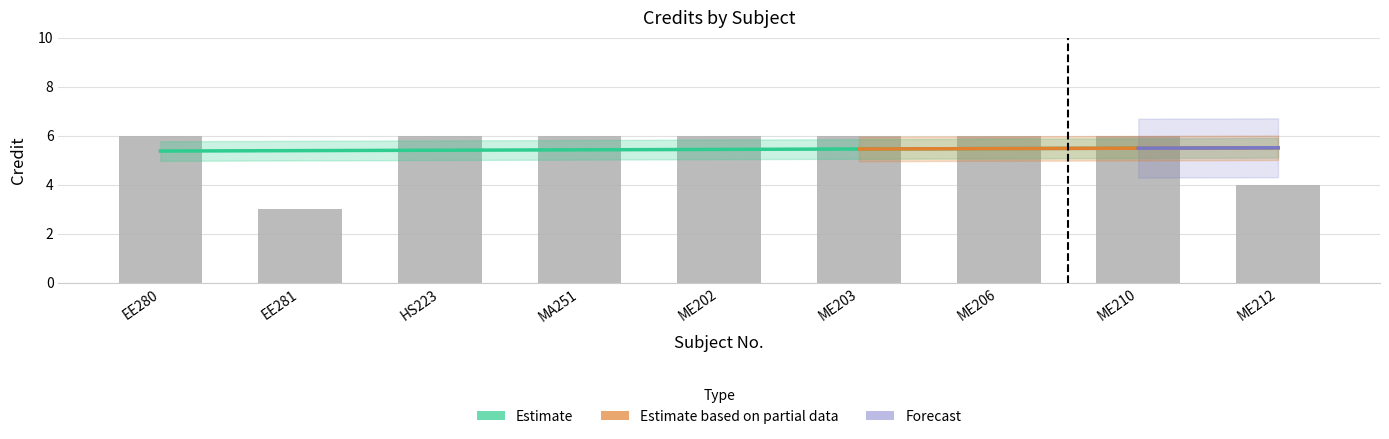

Rank the categories by value from highest to lowest.

EE280, HS223, MA251, ME202, ME203, ME206, ME210, ME212, EE281